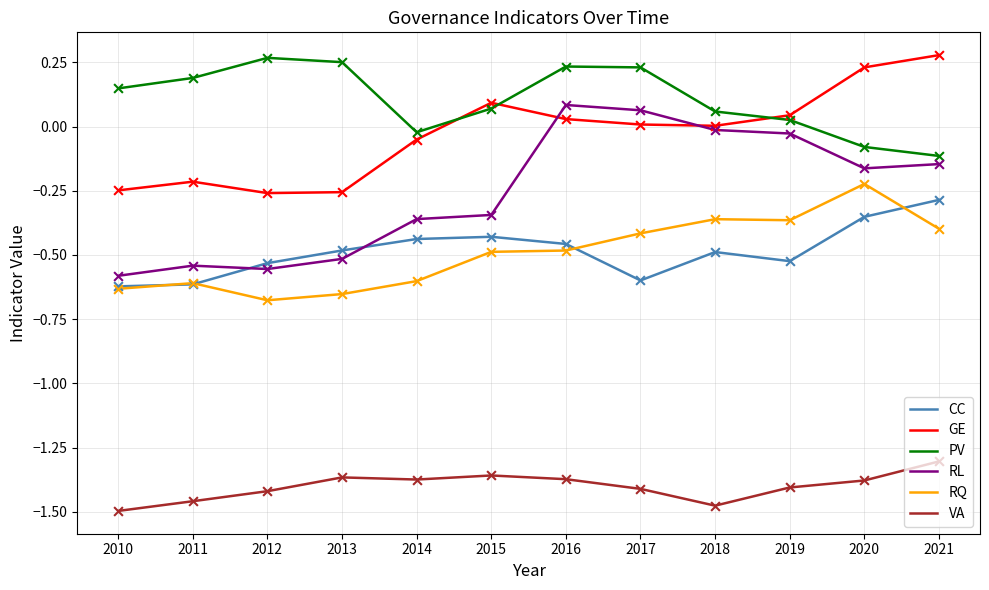

What is the difference between the highest and lowest values at 2013?

1.6